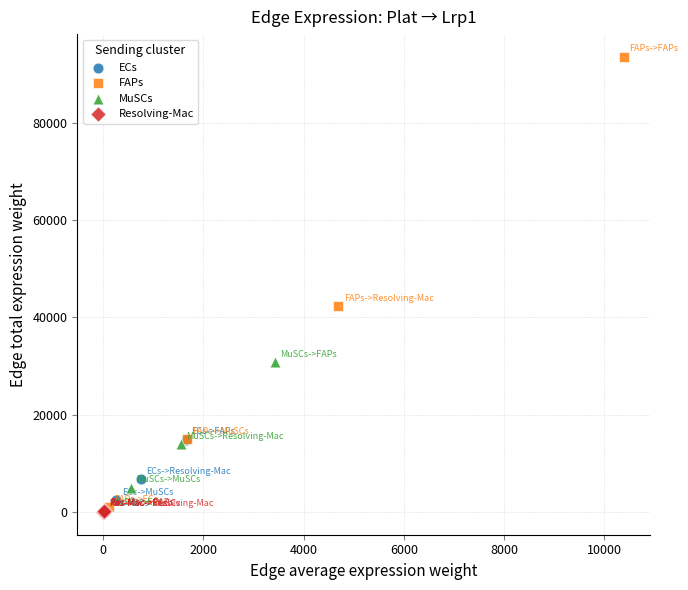

Which series contains the highest Y value?

FAPs